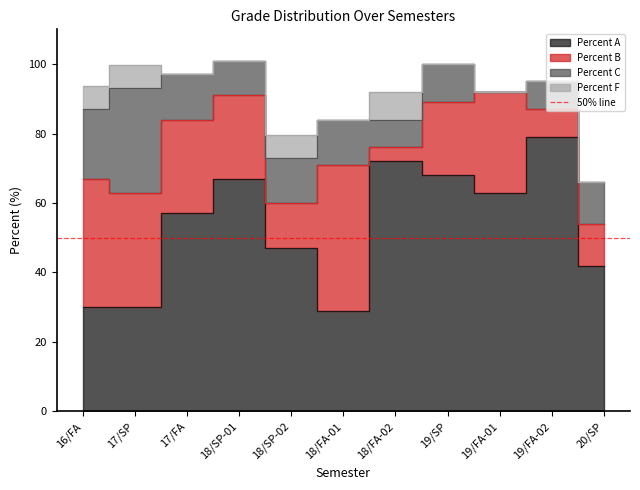

Reading left to right, transcribe all the data shown in this chart.

Percent A: 16/FA=30.0	17/SP=30.0	17/FA=57.0	18/SP-01=67.0	18/SP-02=47.0	18/FA-01=29.0	18/FA-02=72.0	19/SP=68.0	19/FA-01=63.0	19/FA-02=79.0	20/SP=42.0
Percent B: 16/FA=37.0	17/SP=33.0	17/FA=27.0	18/SP-01=24.0	18/SP-02=13.0	18/FA-01=42.0	18/FA-02=4.0	19/SP=21.0	19/FA-01=29.0	19/FA-02=8.0	20/SP=12.0
Percent C: 16/FA=20.0	17/SP=30.0	17/FA=13.0	18/SP-01=10.0	18/SP-02=13.0	18/FA-01=13.0	18/FA-02=8.0	19/SP=11.0	19/FA-01=0.0	19/FA-02=8.0	20/SP=12.0
Percent F: 16/FA=6.7	17/SP=6.7	17/FA=0.0	18/SP-01=0.0	18/SP-02=6.7	18/FA-01=0.0	18/FA-02=8.0	19/SP=0.0	19/FA-01=0.0	19/FA-02=0.0	20/SP=0.0